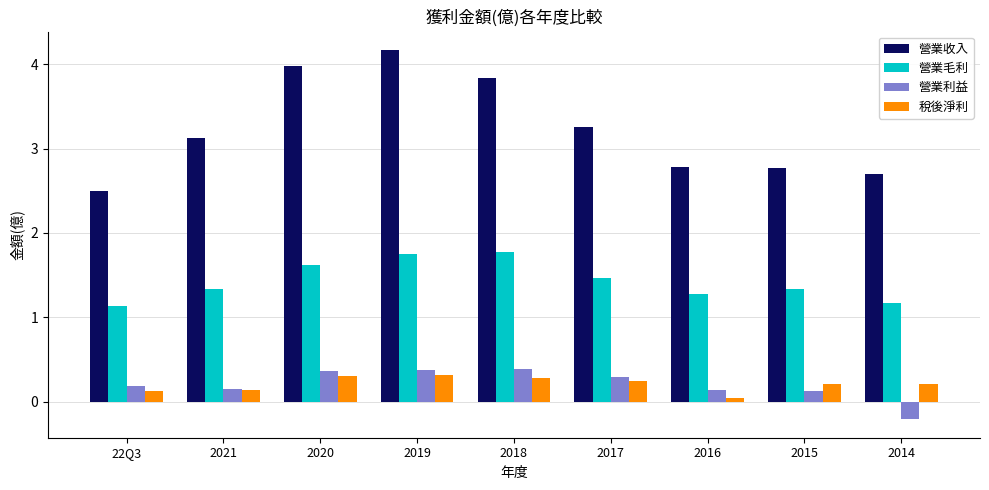

How many data points in 營業收入 are above 3?

5